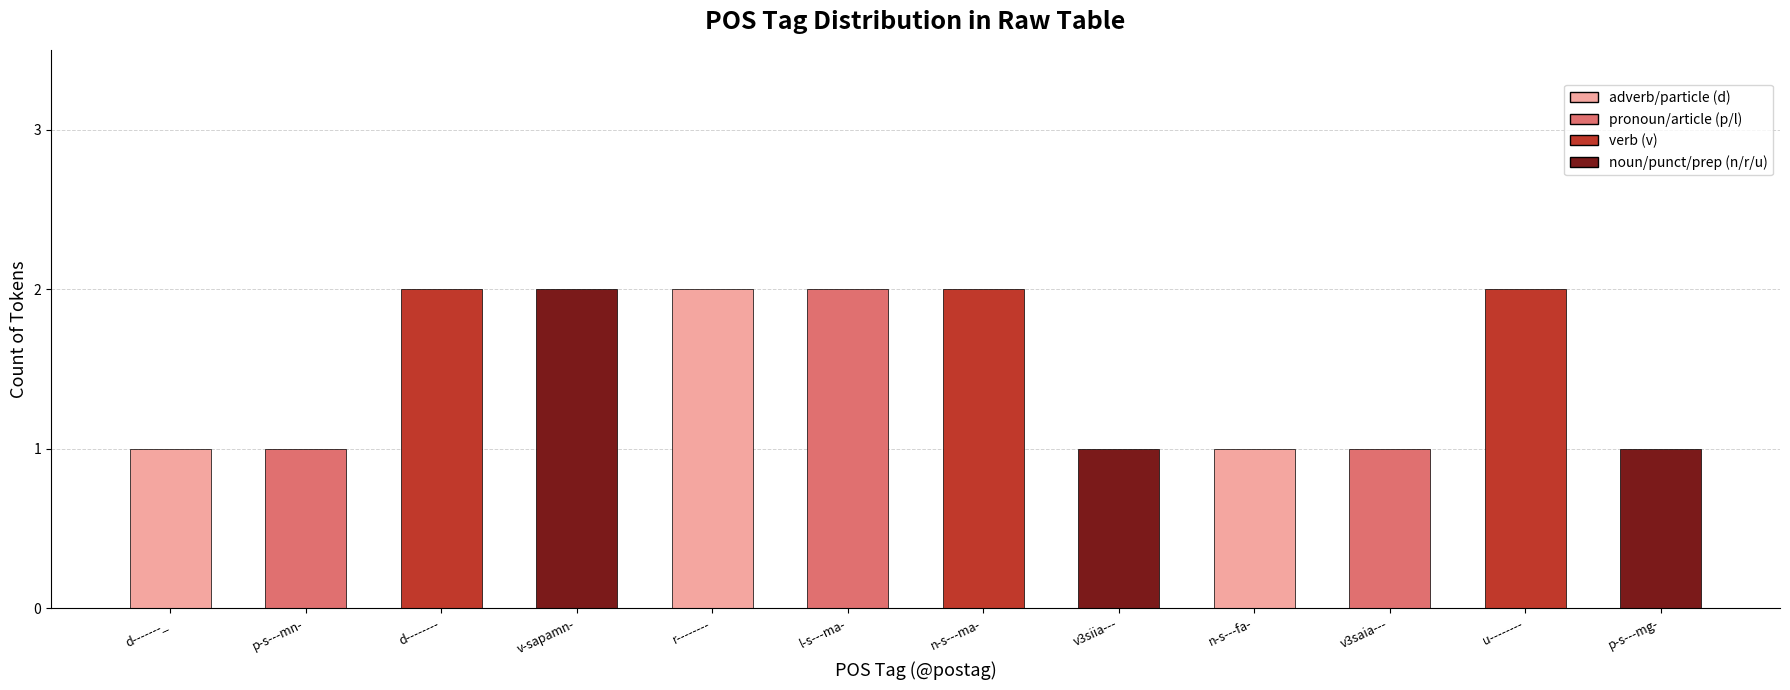

What is the minimum value shown in the chart?

1